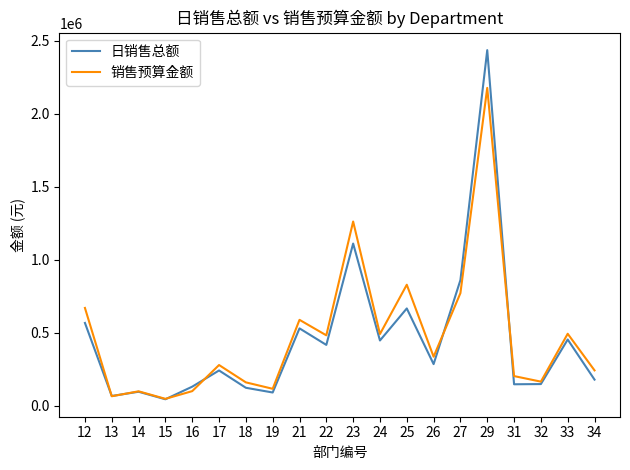

At which category is the sum across all series the highest?

29